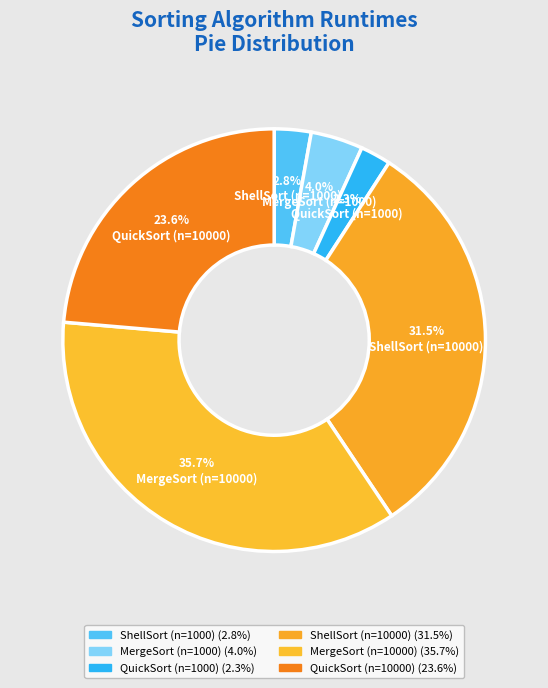

Does QuickSort (n=10000) account for over 50% of the chart?

No